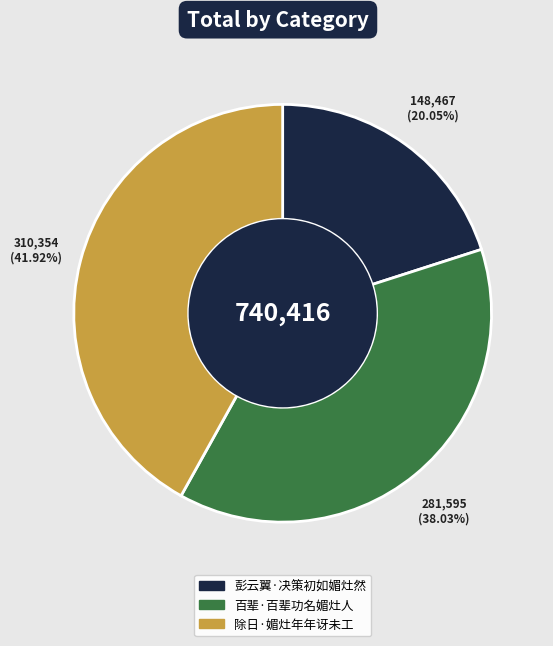

Is 彭云翼·决策初如媚灶然 the majority of the pie?

No